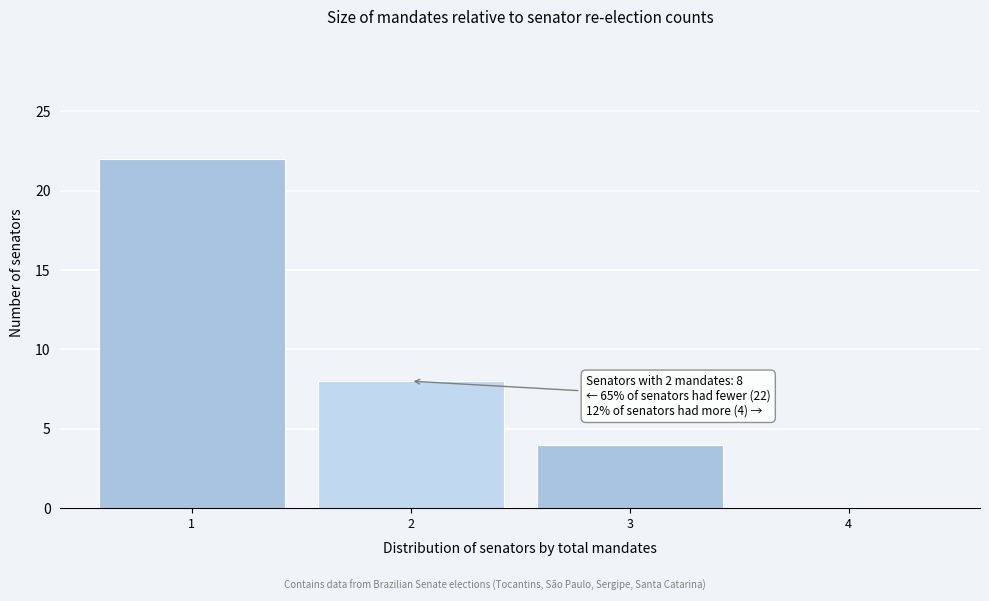

Which range on the x-axis has the tallest bar?

0.5 to 1.5